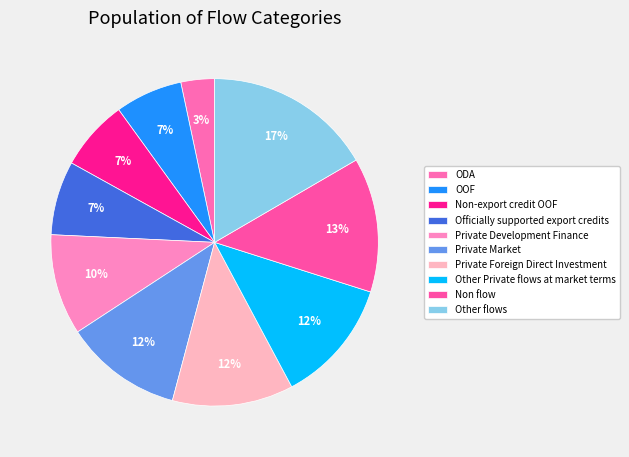

Does Other Private flows at market terms represent more than half of the total?

No